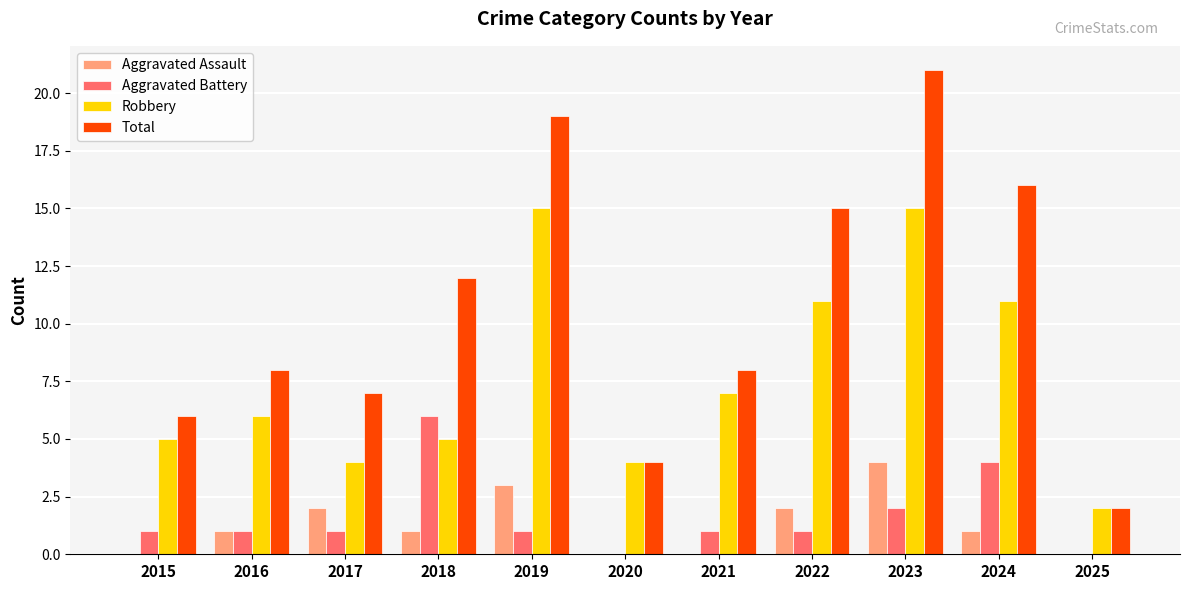

Which series has the largest range (max minus min)?

Total